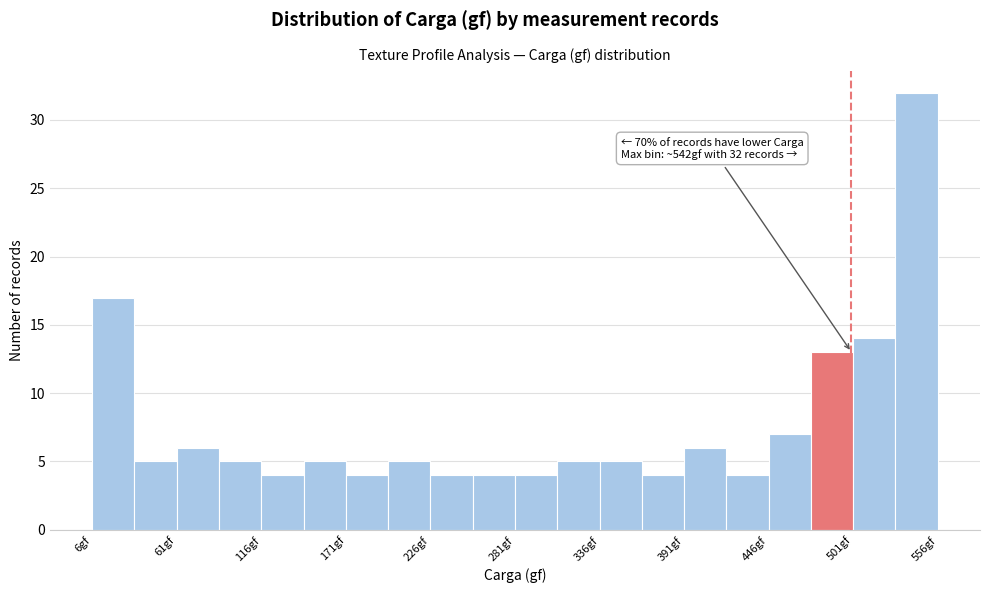

Read against the x-axis, roughly where is the centre of the tallest bar?

540